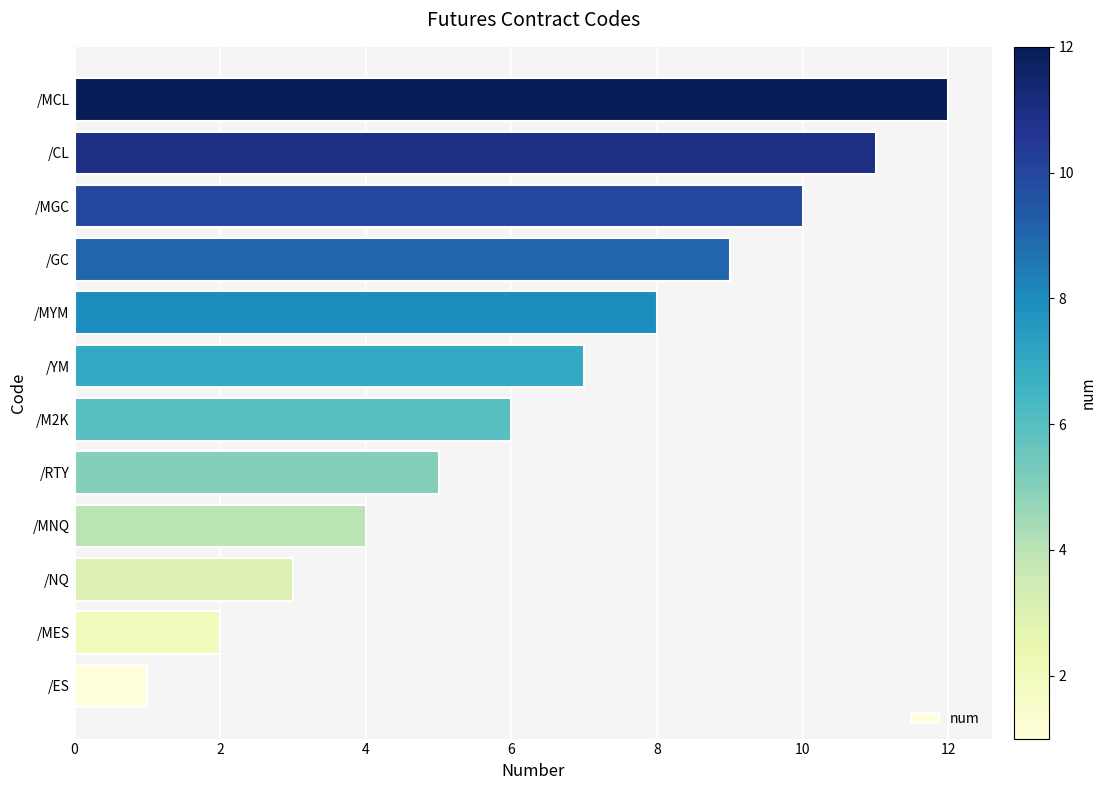

At which label is the value closest to 6?

/M2K